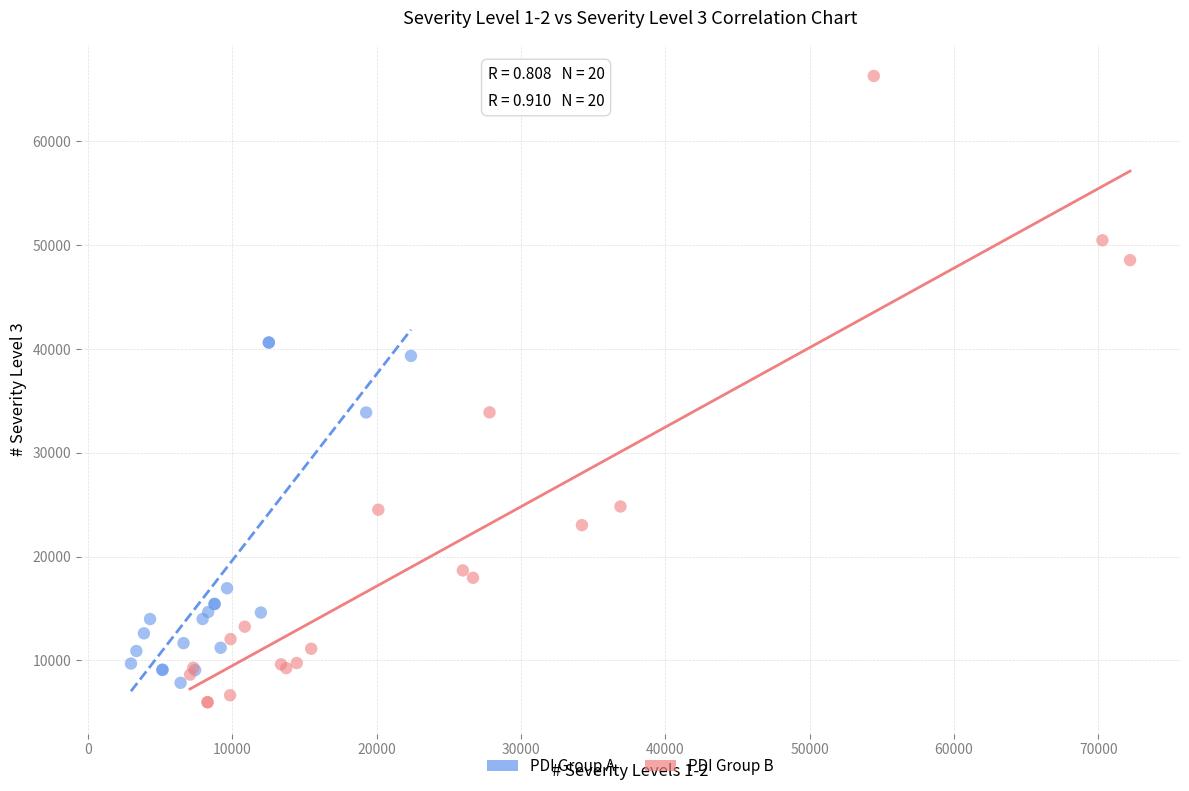

Which series contains the highest Y value?

PDI Group B